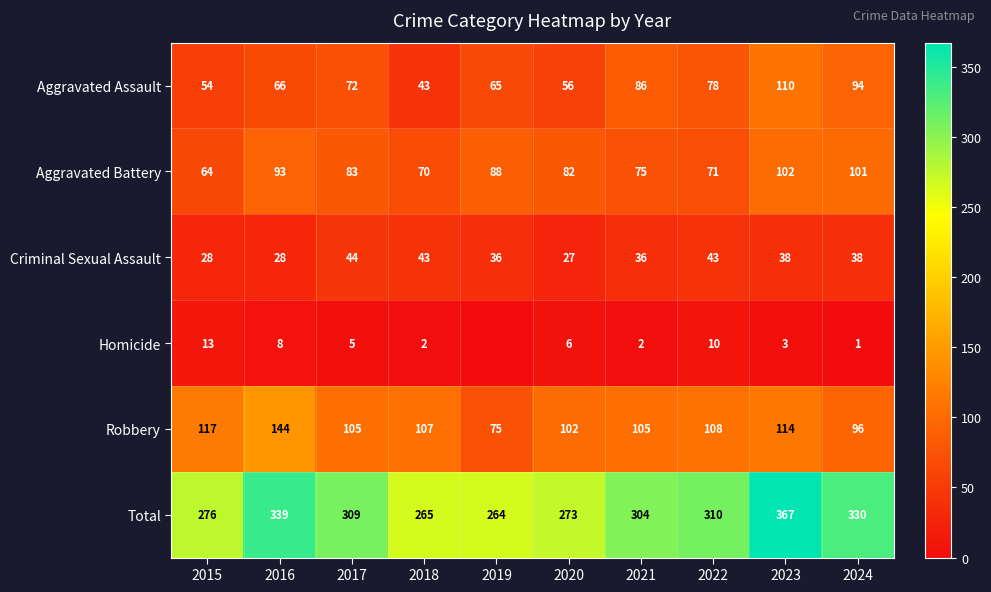

How many values in the Criminal Sexual Assault series are below 38?

5